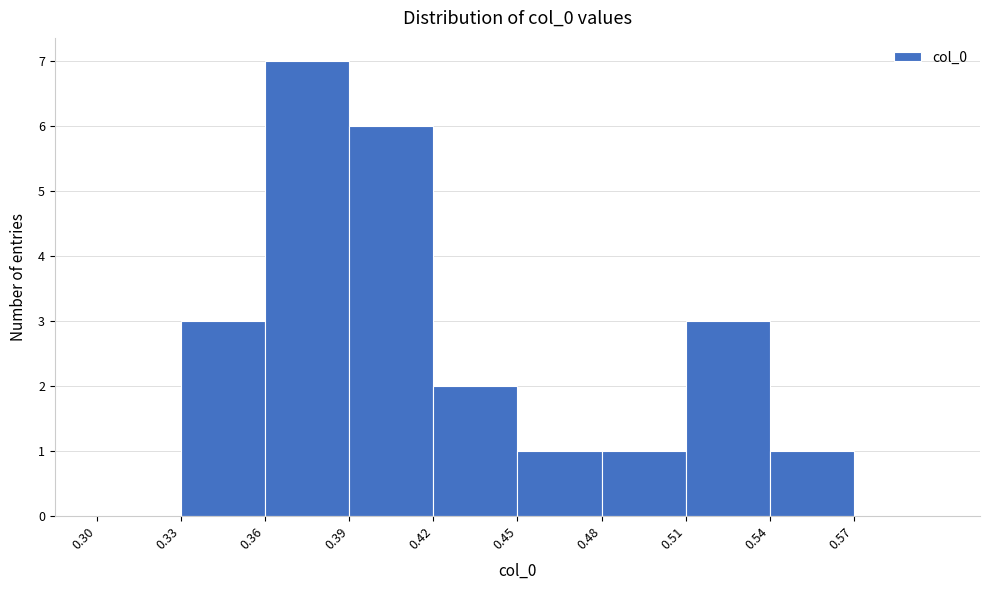

Which range on the x-axis has the tallest bar?

0.36 to 0.39